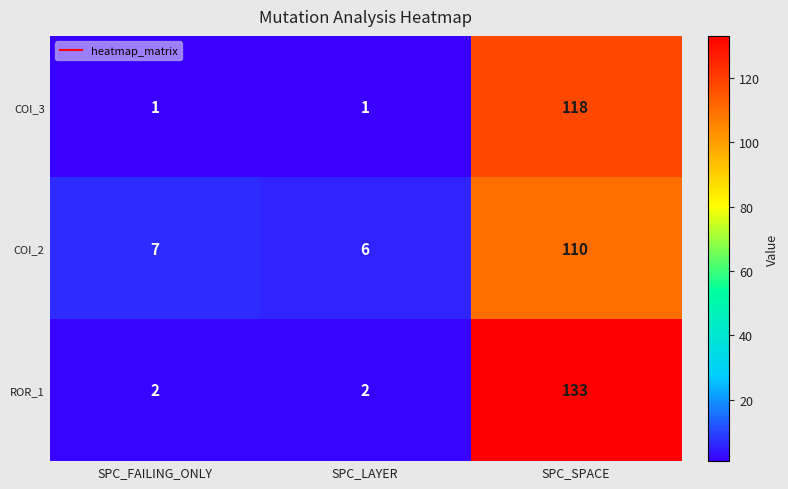

The COI_3 series shows 2 at SPC_LAYER. True or false?

False